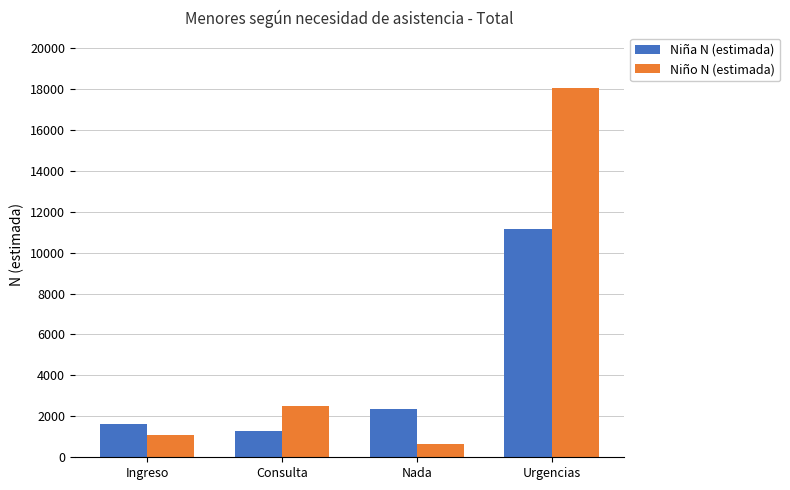

At which label is Niña N (estimada) closest to 6220?

Nada